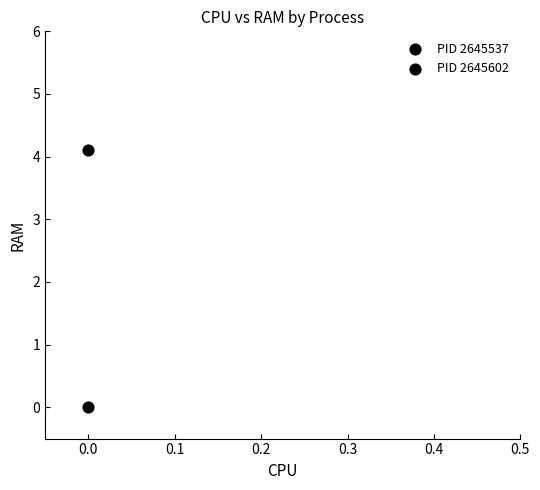

Count the number of points in this scatter plot.

2